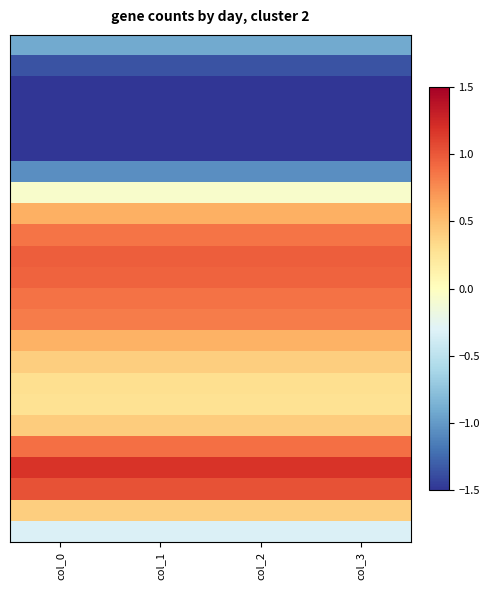

How many data points does each series have?

4